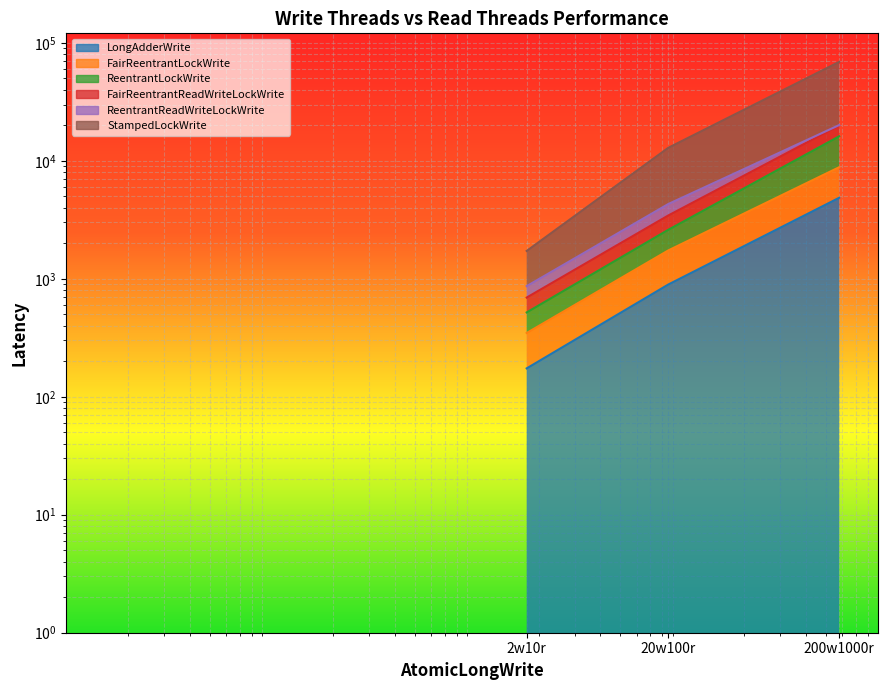

Does the chart display data point markers on the line(s)?

No